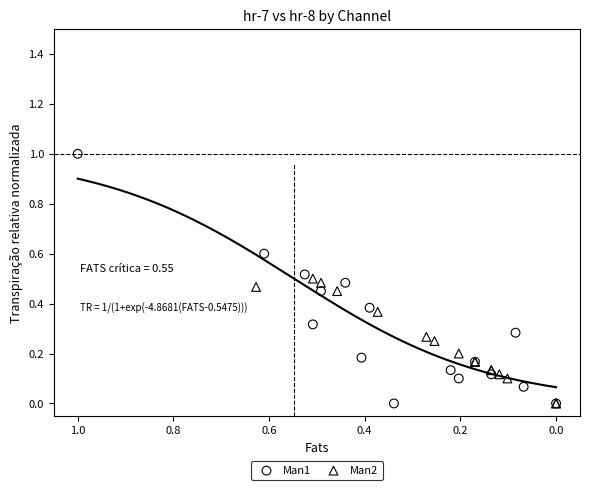

Which series has the widest spread of Y values?

Man1